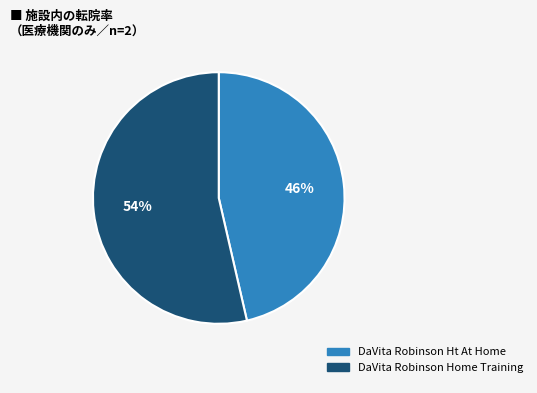

What is the largest slice in the pie chart?

DaVita Robinson Home Training